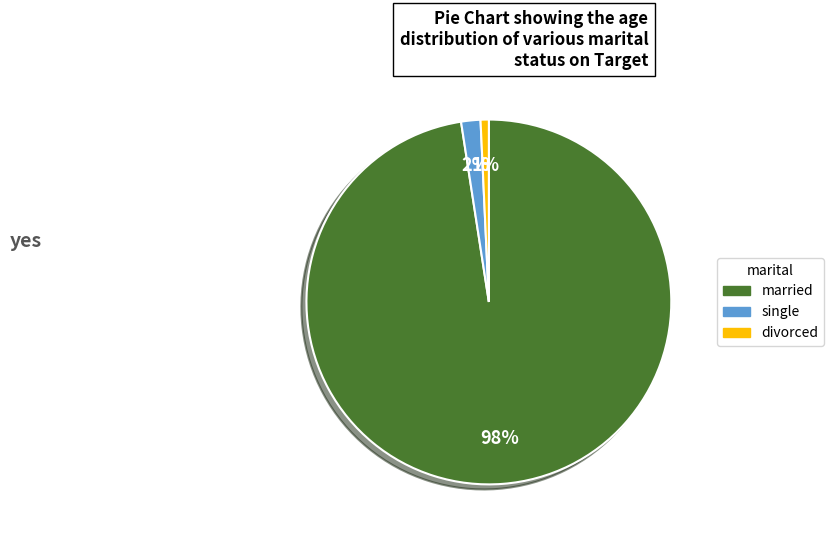

Is there any slice that represents more than half of the pie?

Yes